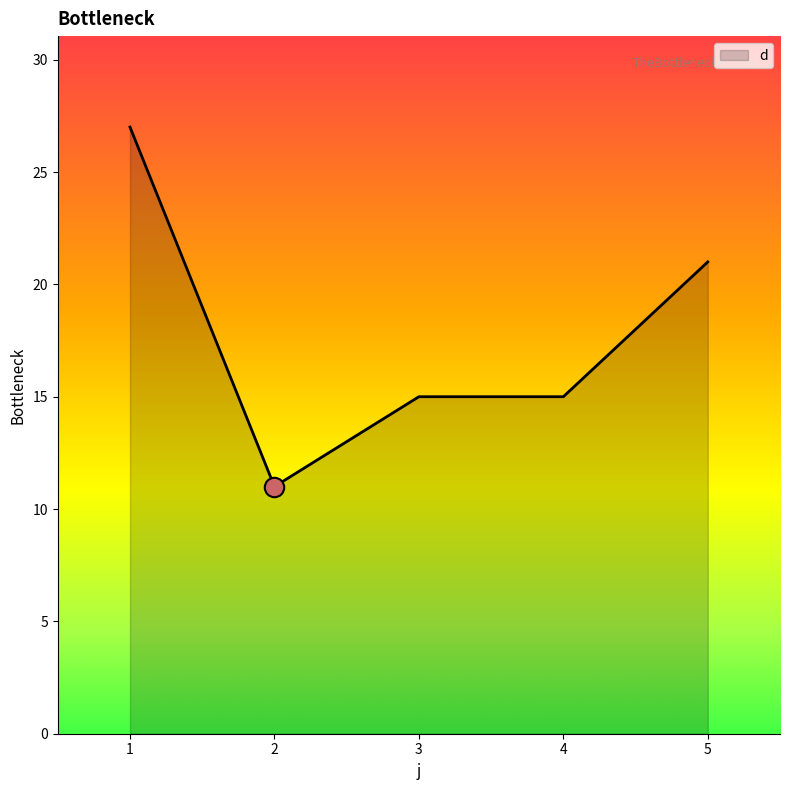

What is the change in value from 1 to 4?

-12